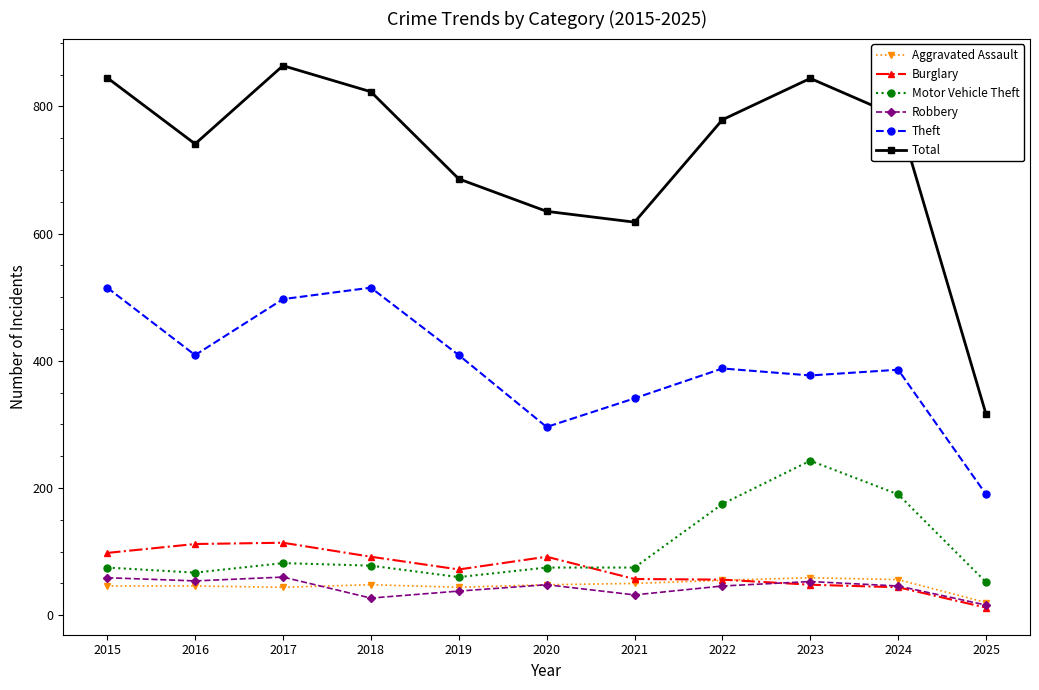

Rank the series at 2018 from lowest to highest value.

Robbery, Aggravated Assault, Motor Vehicle Theft, Burglary, Theft, Total